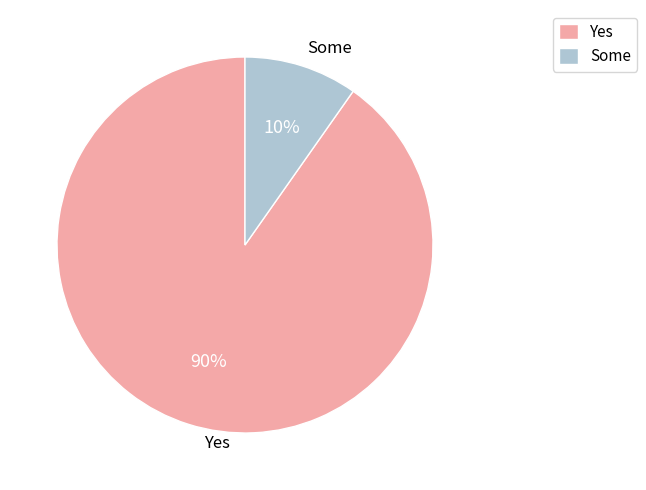

True or false: Some accounts for 10% of the total.

True